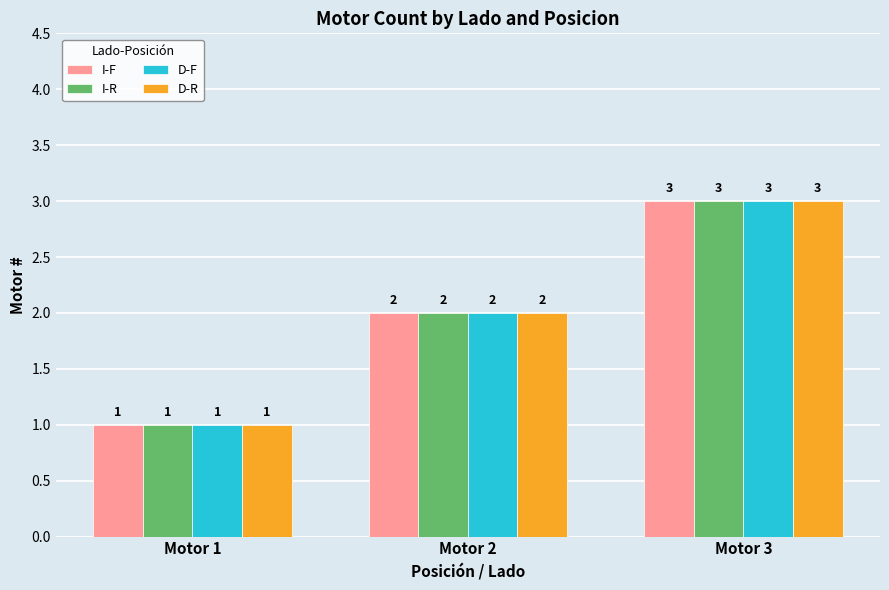

Is the value of D-R at Motor 1 greater than the value of I-F at Motor 3?

No